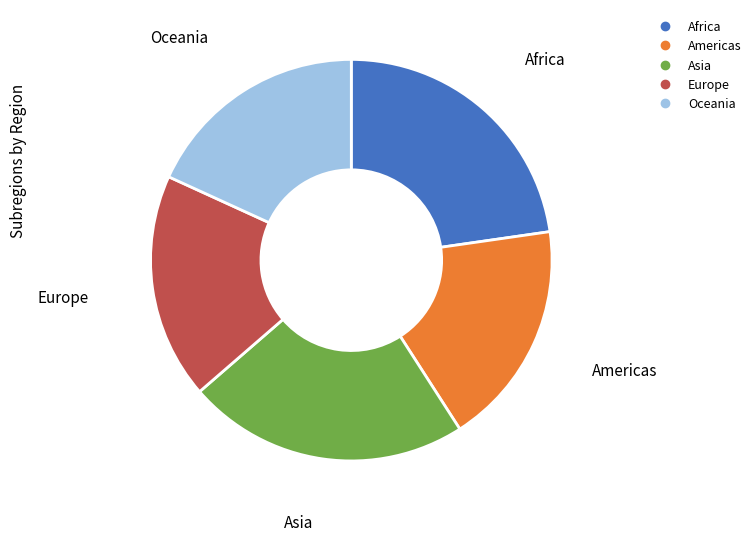

Does any single category account for the majority?

No